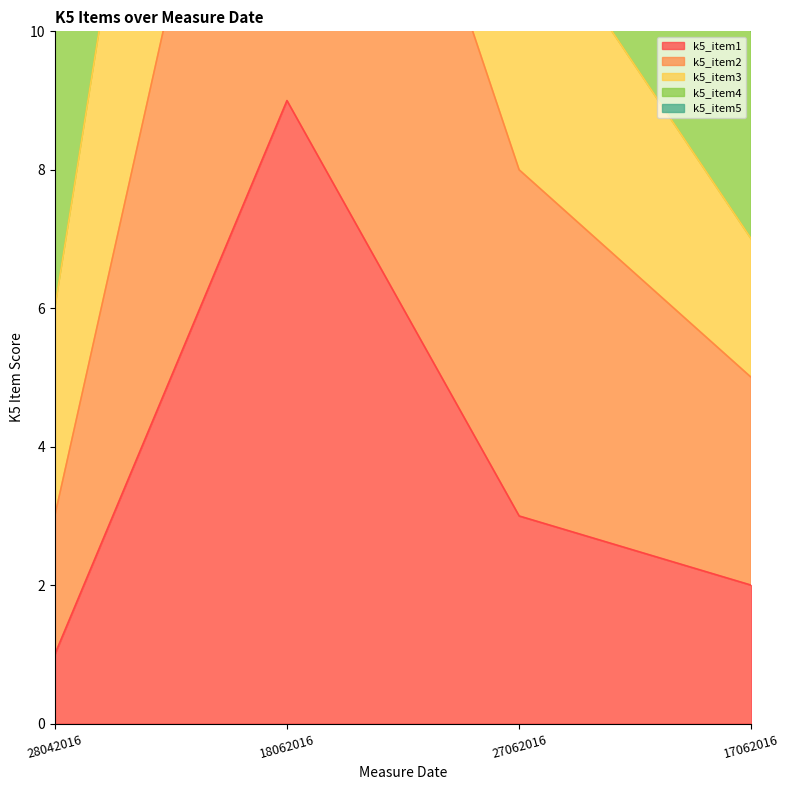

What is the maximum value shown in the chart?

45